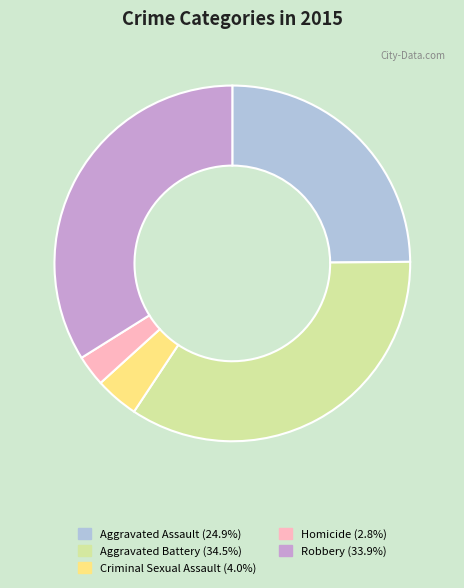

Which slice is the largest?

Aggravated Battery